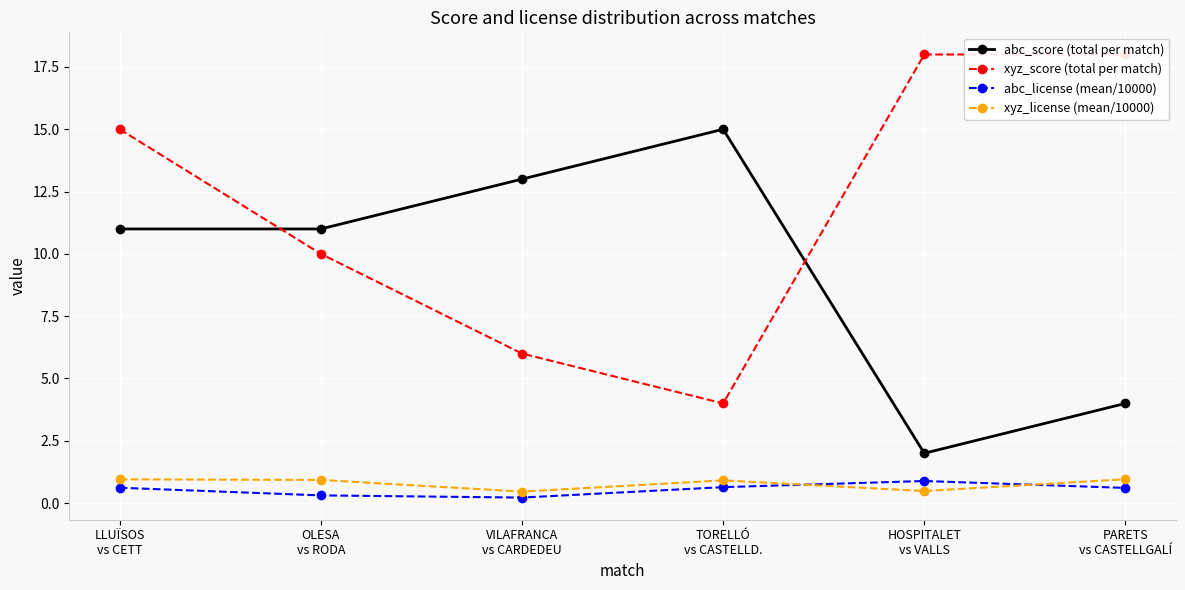

Rank the categories by xyz_license (mean/10000) value from lowest to highest.

VILAFRANCA
vs CARDEDEU, HOSPITALET
vs VALLS, TORELLÓ
vs CASTELLD., OLESA
vs RODA, LLUÏSOS
vs CETT, PARETS
vs CASTELLGALÍ